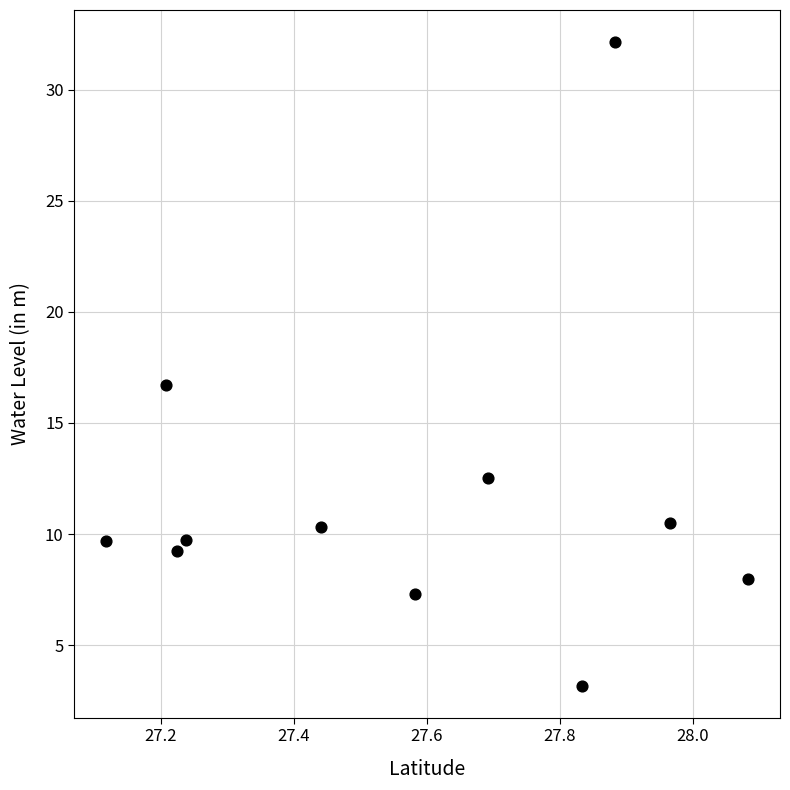

What is the range of X values (max minus min)?

1.0